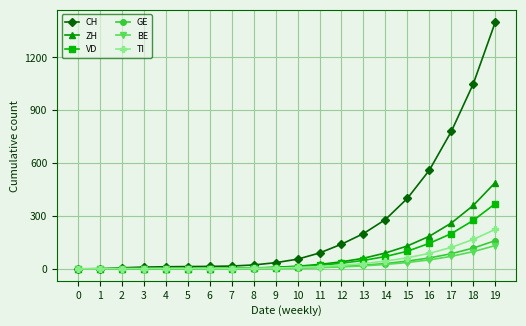

How many series are shown in this chart?

6